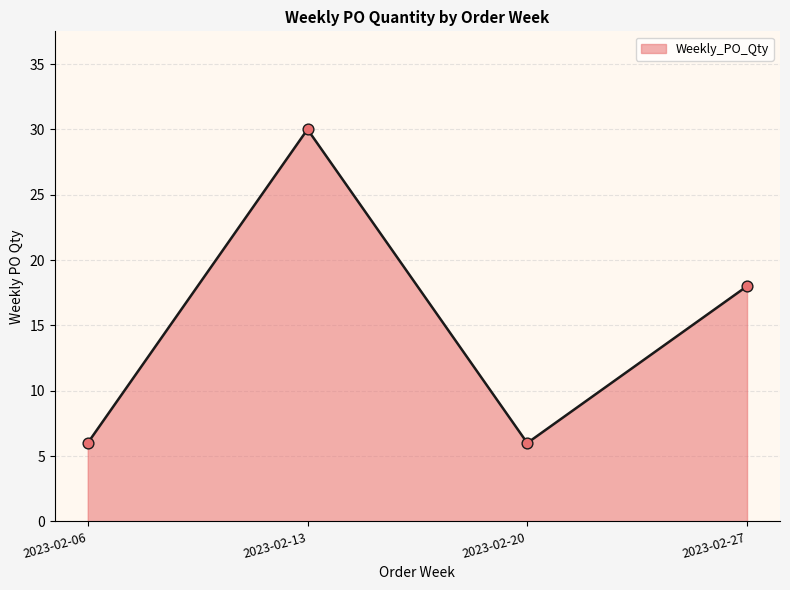

Approximately how many times larger is the value at 2023-02-20 compared to 2023-02-27?

0.3